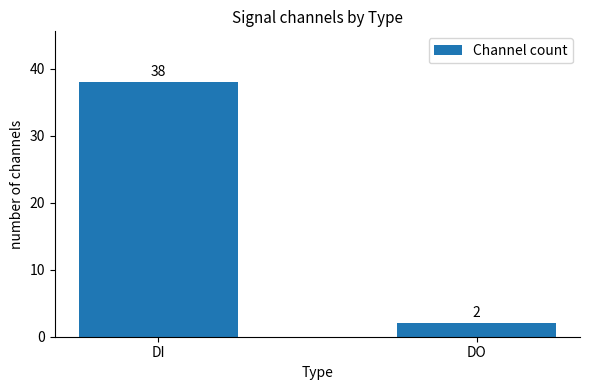

Is it true that the value at DO is 2?

True